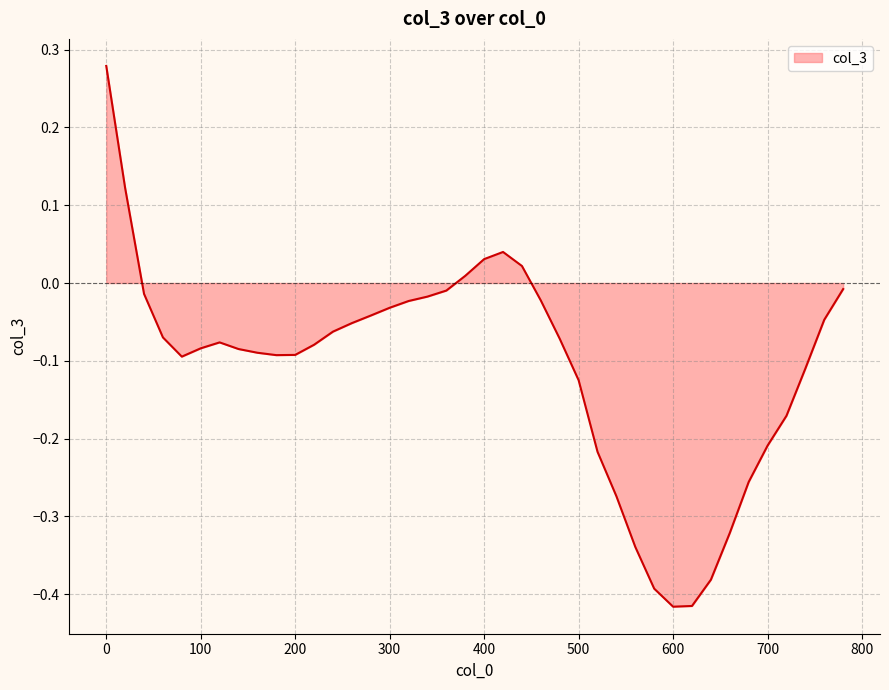

What is the difference between the maximum and minimum values?

0.7